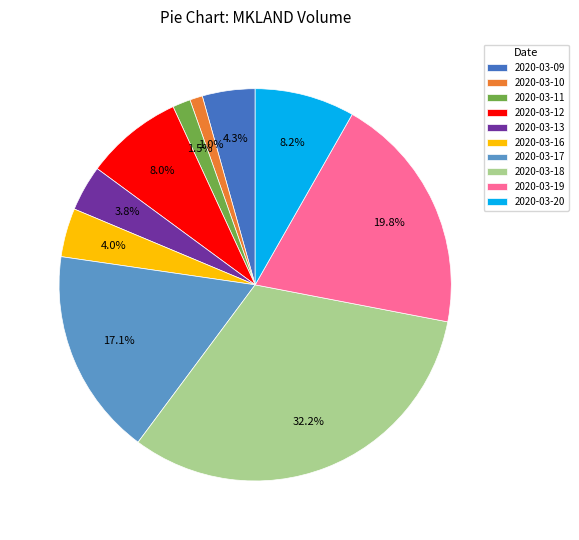

Which slice is the largest?

2020-03-18